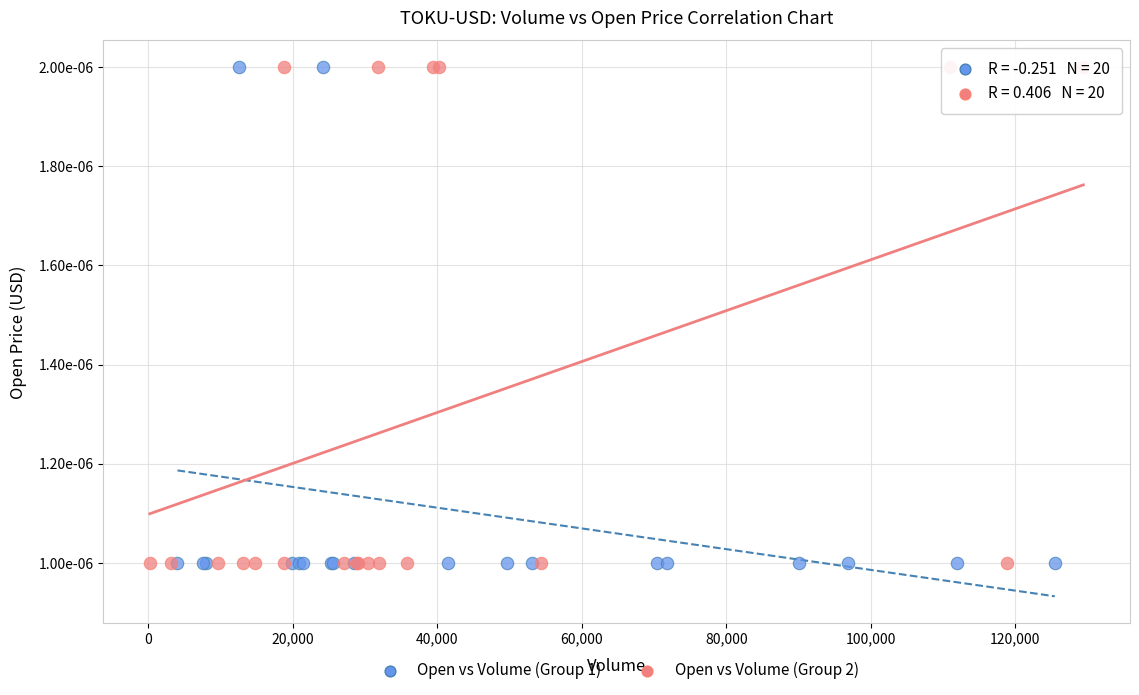

What are all the series names shown in the legend?

Open vs Volume (Group 1), Open vs Volume (Group 2)